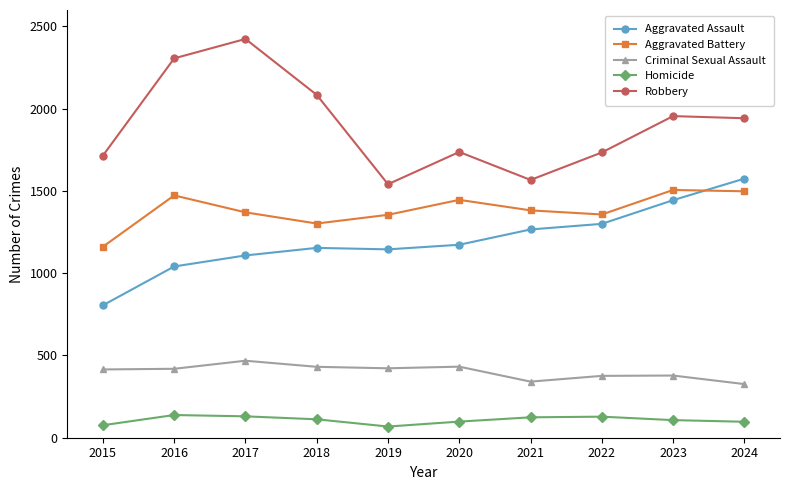

What is the difference between the highest and lowest values at 2023?

1848